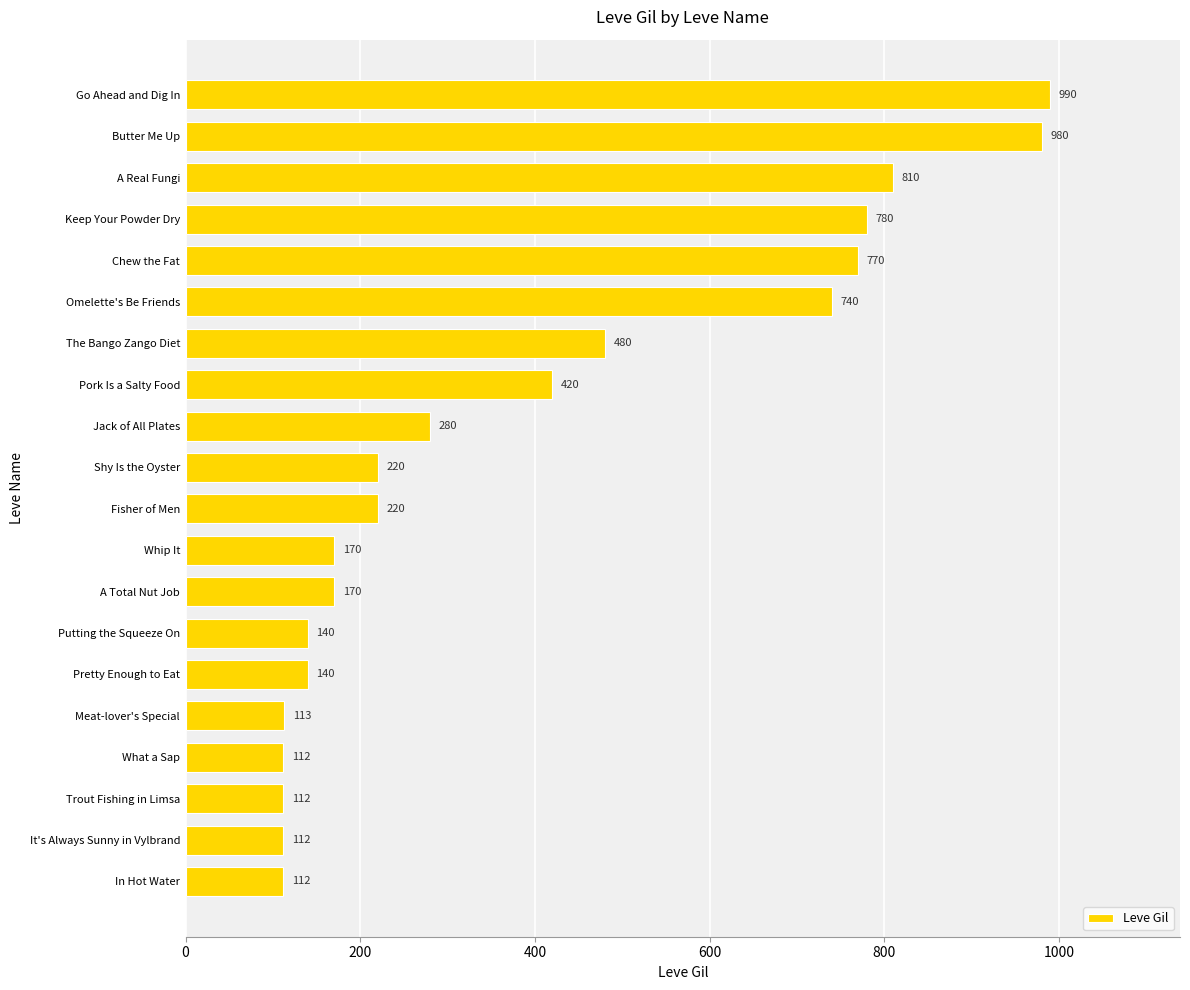

What is the sum of the values at Jack of All Plates and Shy Is the Oyster?

500